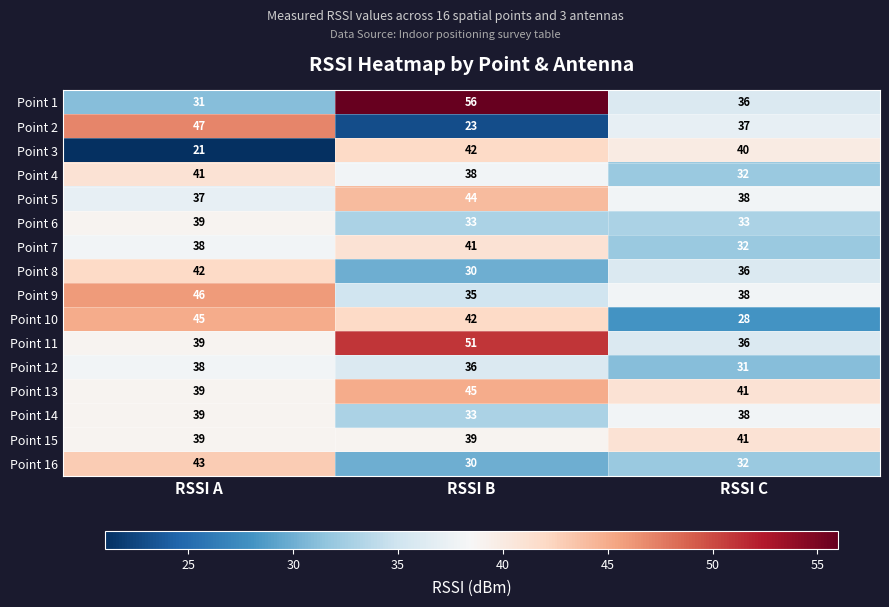

What is the average value of the Point 3 series?

34